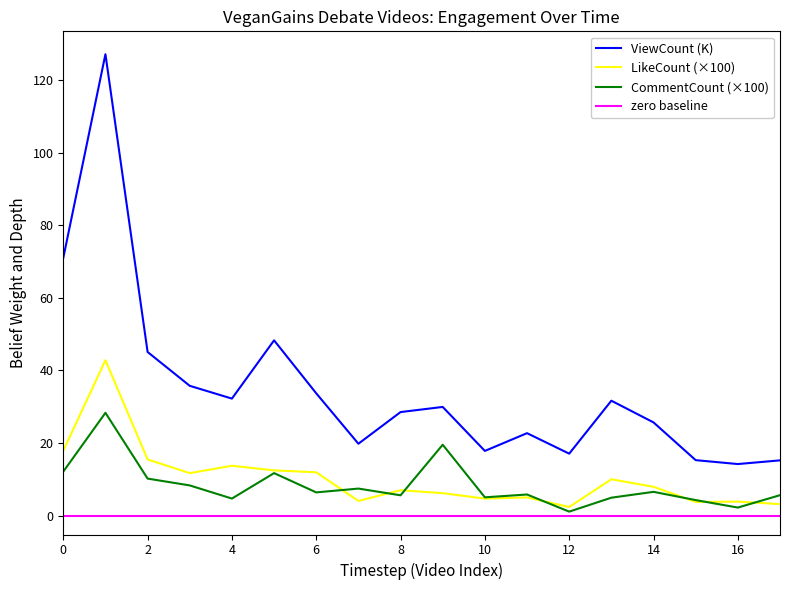

In CommentCount, how many points are lower than both neighbors (excluding endpoints)?

6